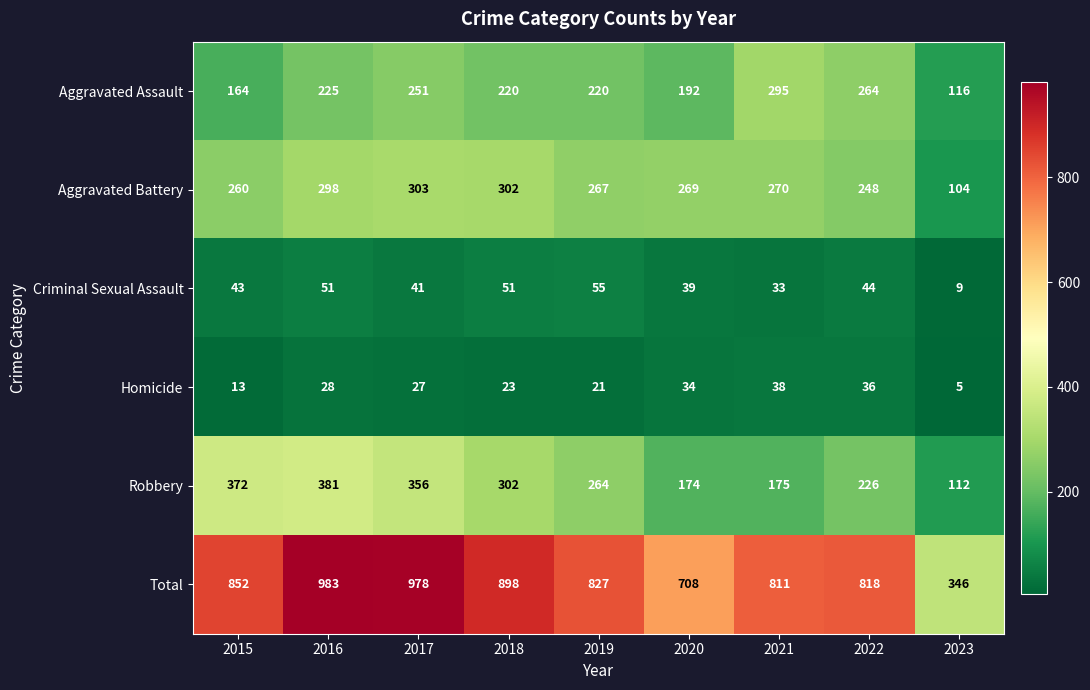

At which label does Aggravated Assault first exceed 220?

2016